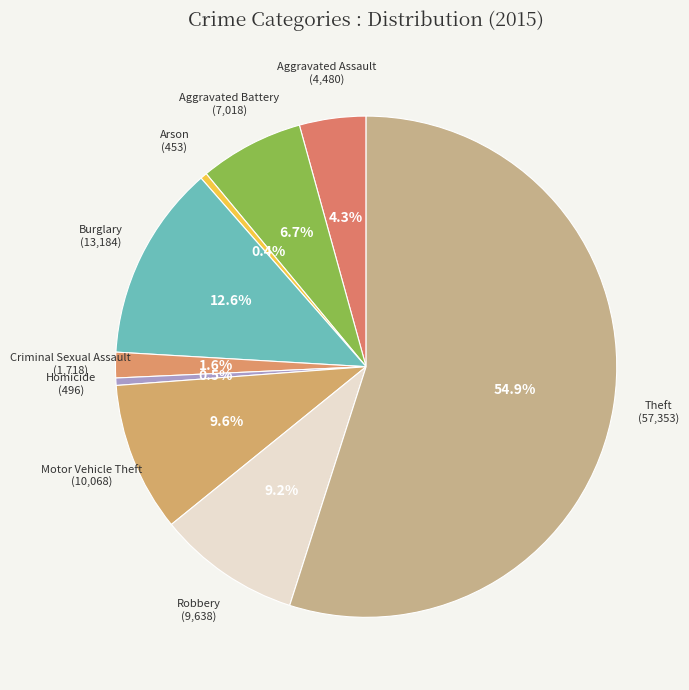

To the nearest percent, what is the average slice percentage?

11%